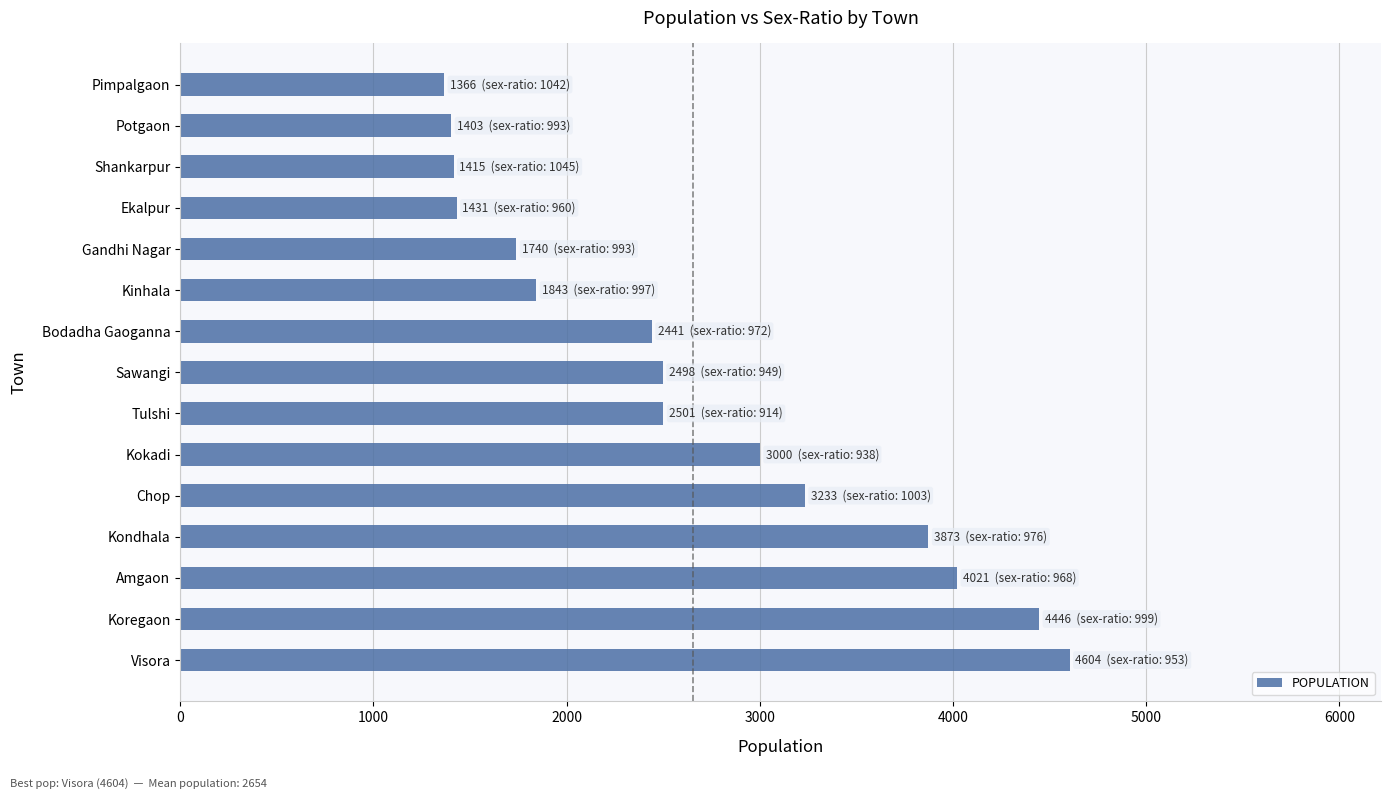

What is the sum of all values?

39815